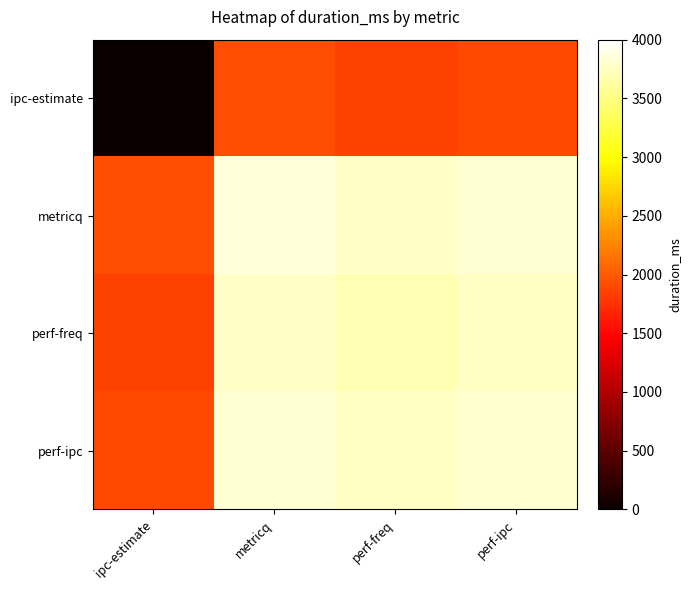

Reading left to right, list all the values displayed in this chart.

ipc-estimate: ipc-estimate=0	metricq=1922	perf-freq=1851	perf-ipc=1901
metricq: ipc-estimate=1922	metricq=3844	perf-freq=3773	perf-ipc=3823
perf-freq: ipc-estimate=1851	metricq=3773	perf-freq=3702	perf-ipc=3752
perf-ipc: ipc-estimate=1901	metricq=3823	perf-freq=3752	perf-ipc=3802